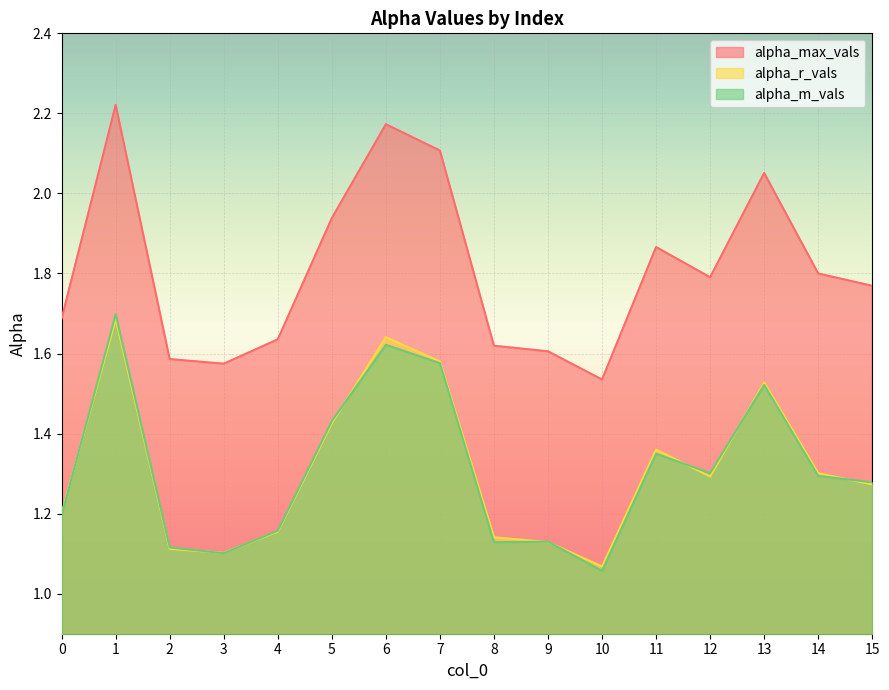

Between 6 and 9, which series saw the biggest shift?

alpha_max_vals